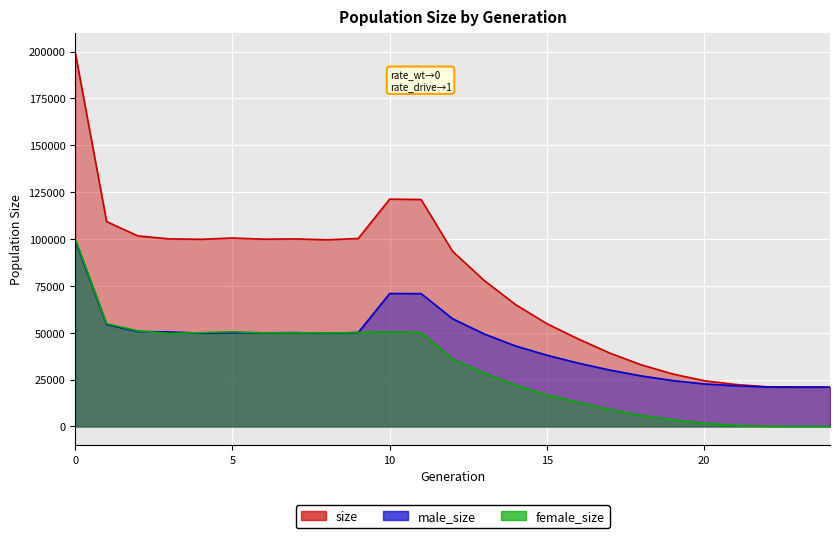

Rank the categories by male_size value from lowest to highest.

24, 23, 22, 21, 20, 19, 18, 17, 16, 15, 14, 13, 8, 4, 6, 5, 7, 9, 3, 2, 1, 12, 11, 10, 0